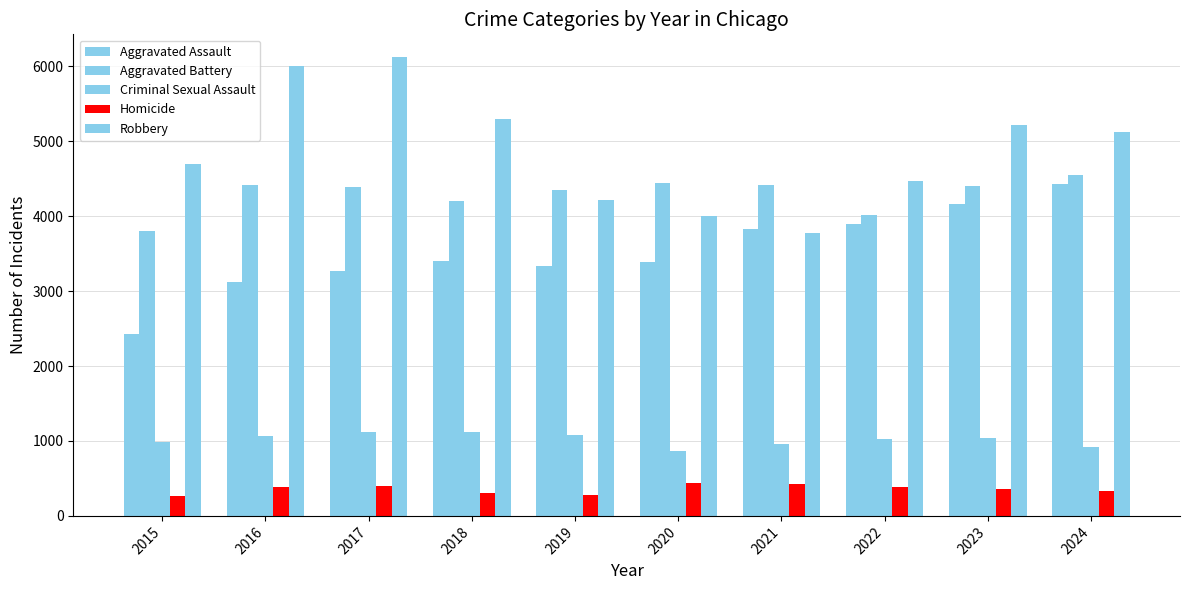

What is the average value of the Aggravated Battery series?

4298